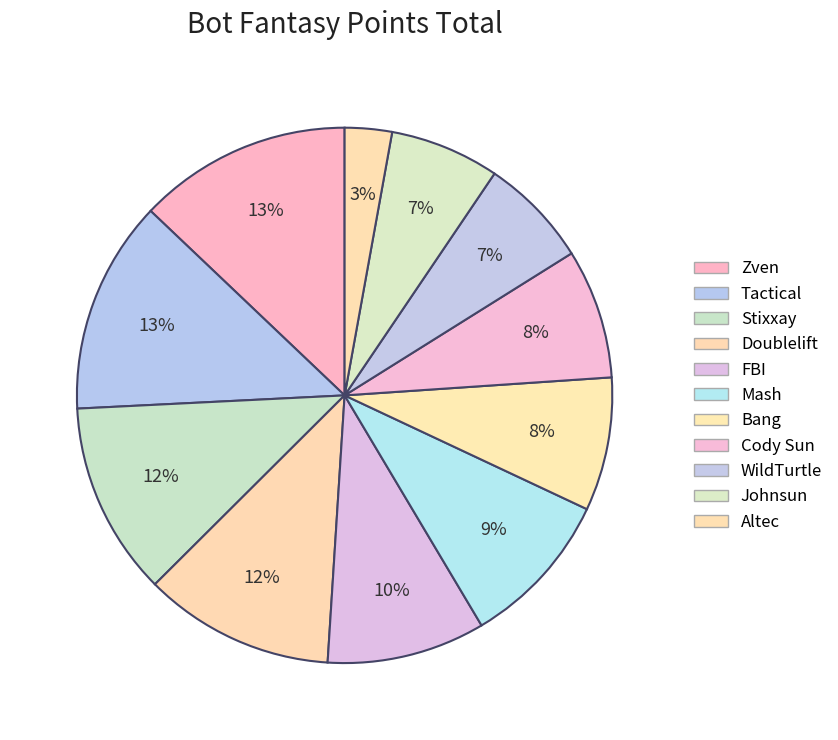

How many segments does this pie chart have?

11